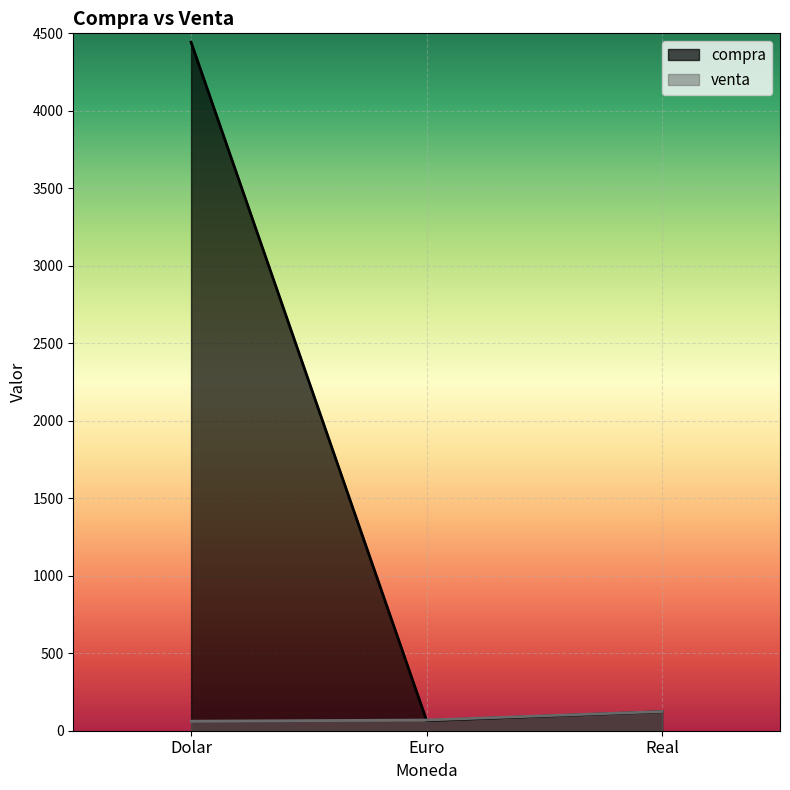

Reading left to right, list all the values displayed in this chart.

compra: 4443.0	65.1	123.0
venta: 61.6	68.9	124.0